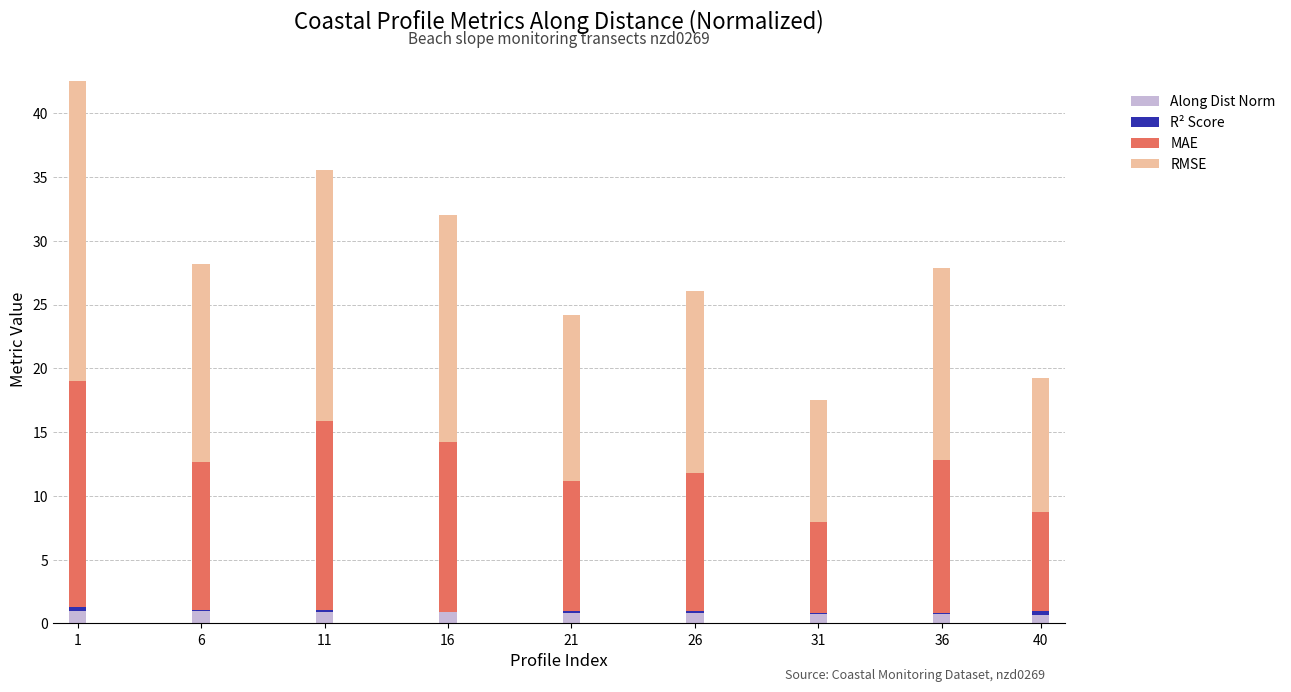

How many categories are shown in the chart?

9